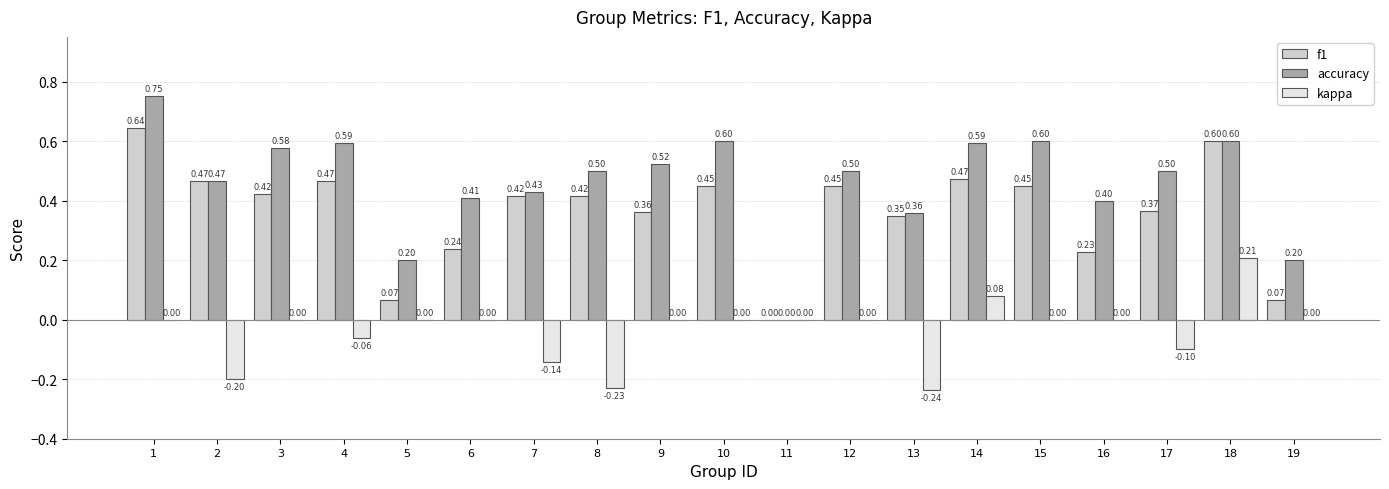

At which category is the sum across all series the highest?

18